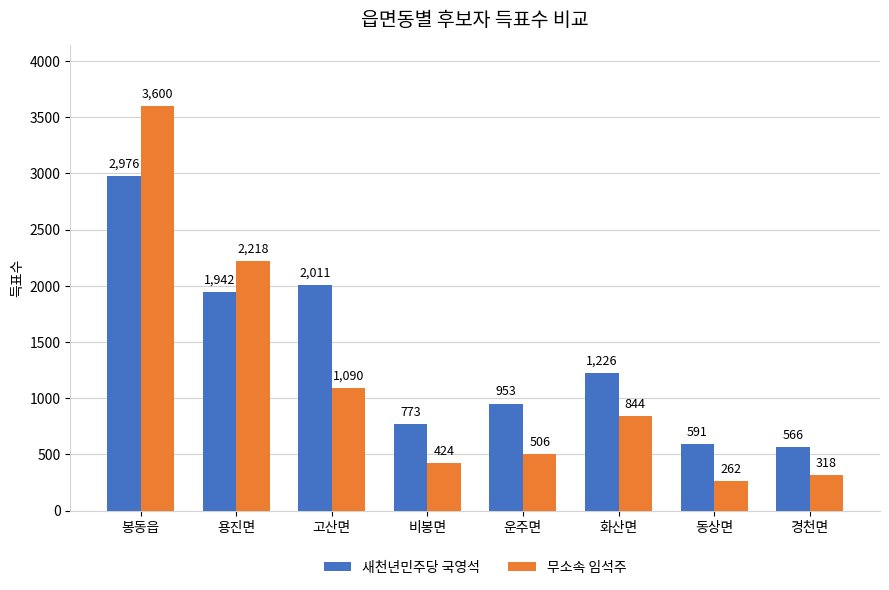

What is the average value of the 무소속 임석주 series?

1158